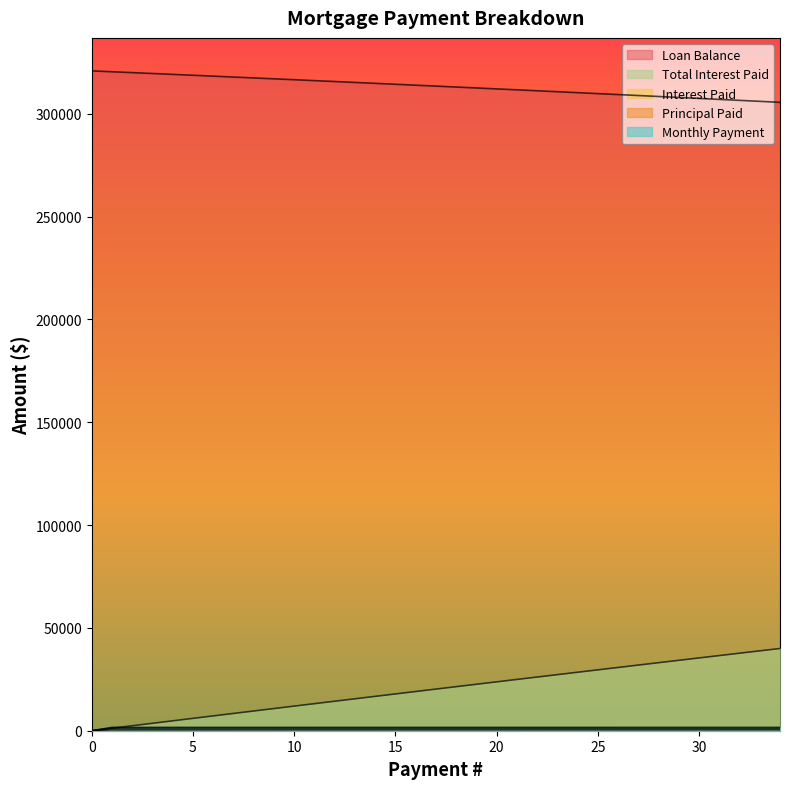

True or false: Principal Paid and Total Interest Paid cross at least once.

False